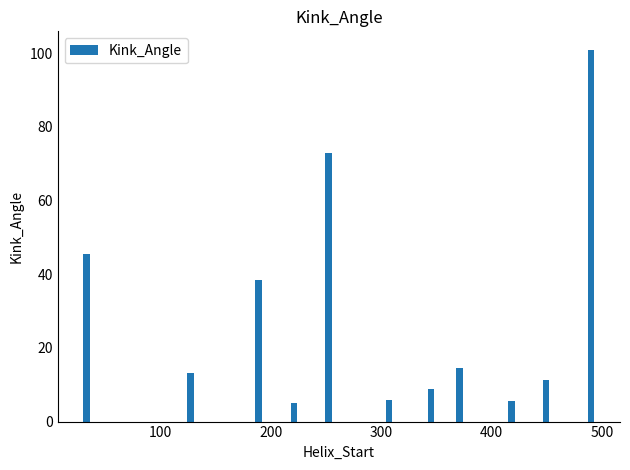

What is the greatest value displayed?

100.9